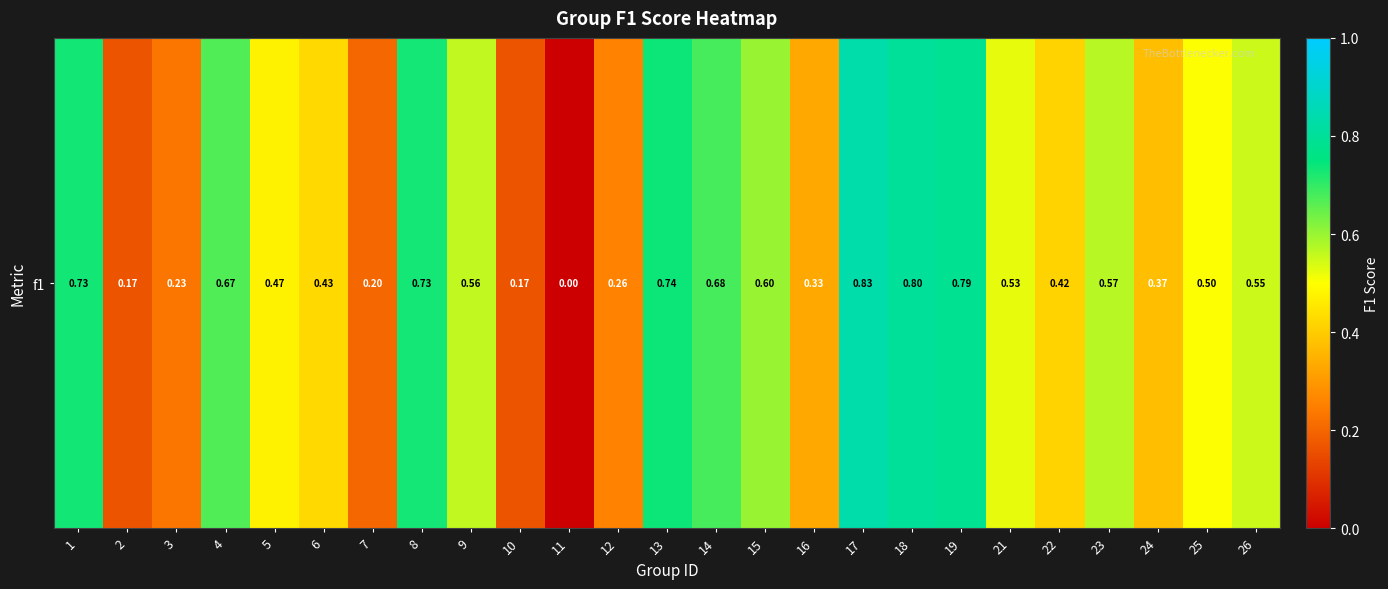

Count the number of categories in the chart.

25